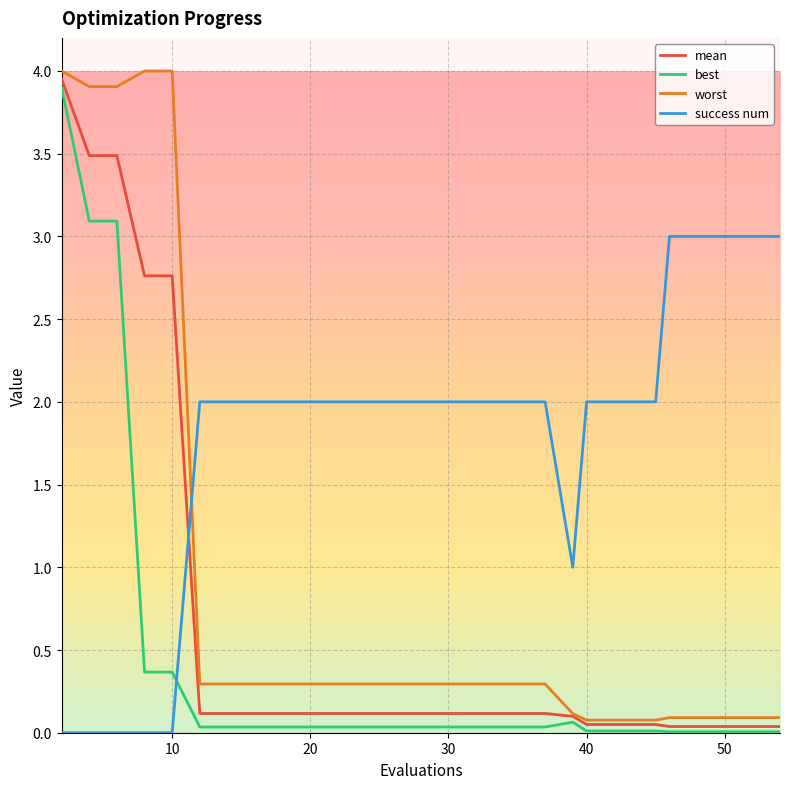

Which series has the largest total across all categories?

success num